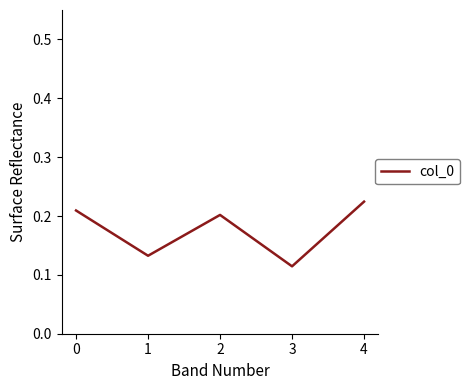

Where is the data nearest to the value 0?

3